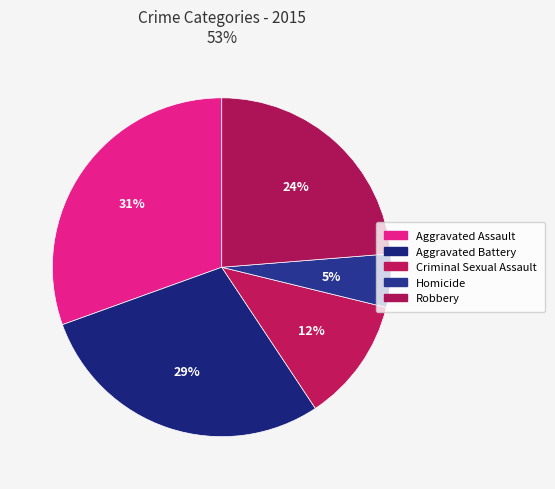

Which slice is the largest?

Aggravated Assault